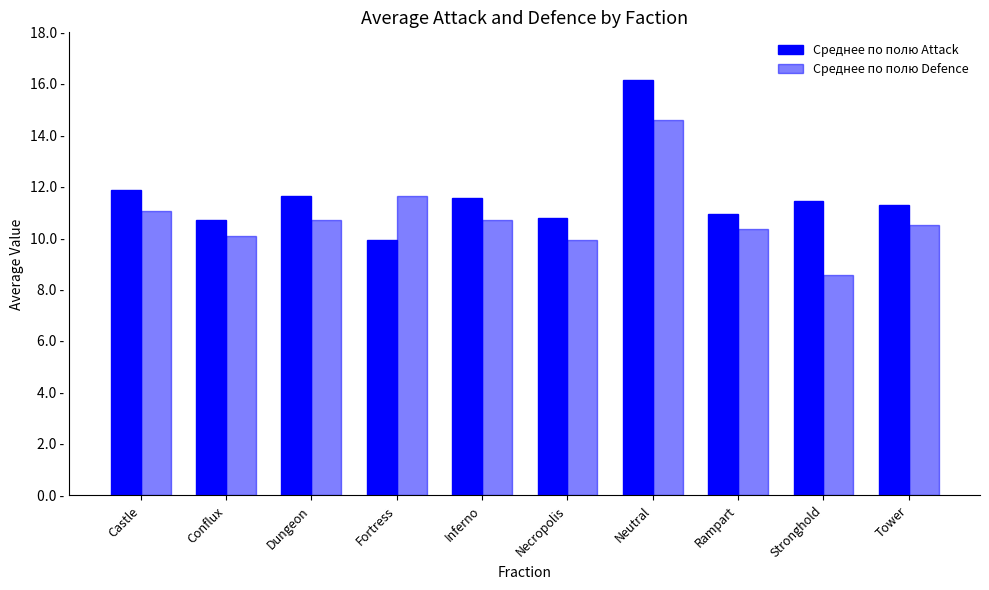

Are the bars horizontal?

No